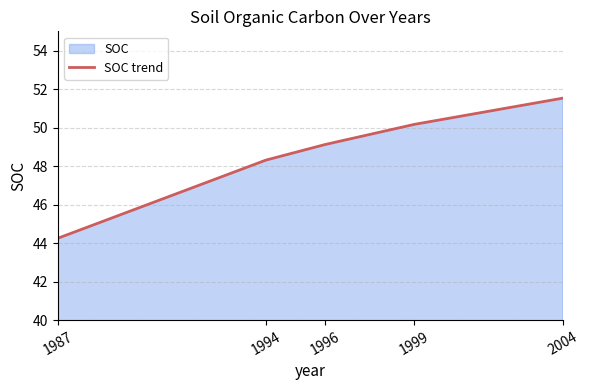

How many distinct data groups are displayed?

1